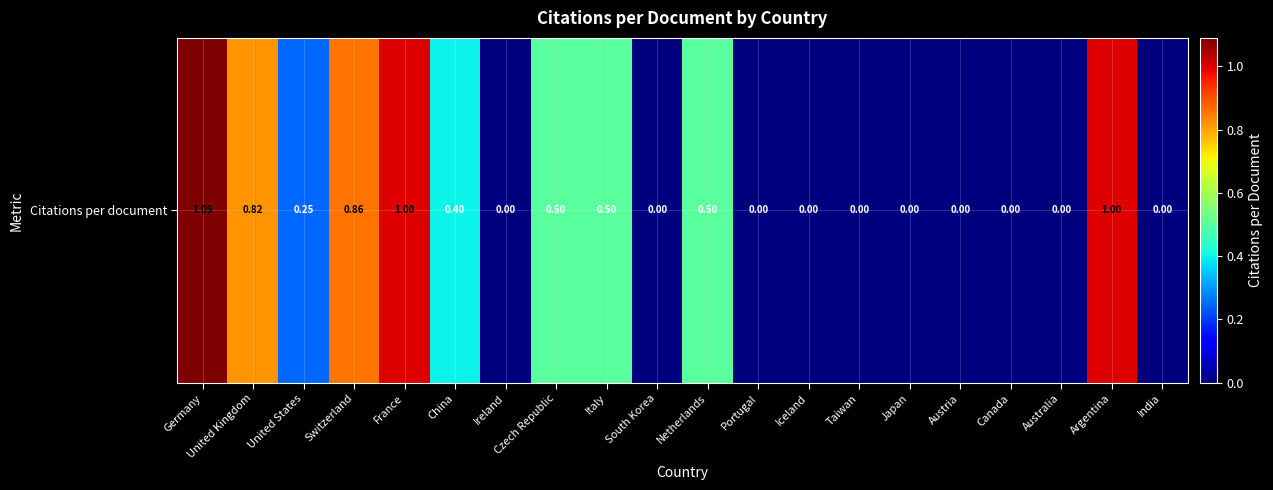

Rank the categories by value from lowest to highest.

Ireland, South Korea, Portugal, Iceland, Taiwan, Japan, Austria, Canada, Australia, India, United States, China, Czech Republic, Italy, Netherlands, United Kingdom, Switzerland, France, Argentina, Germany